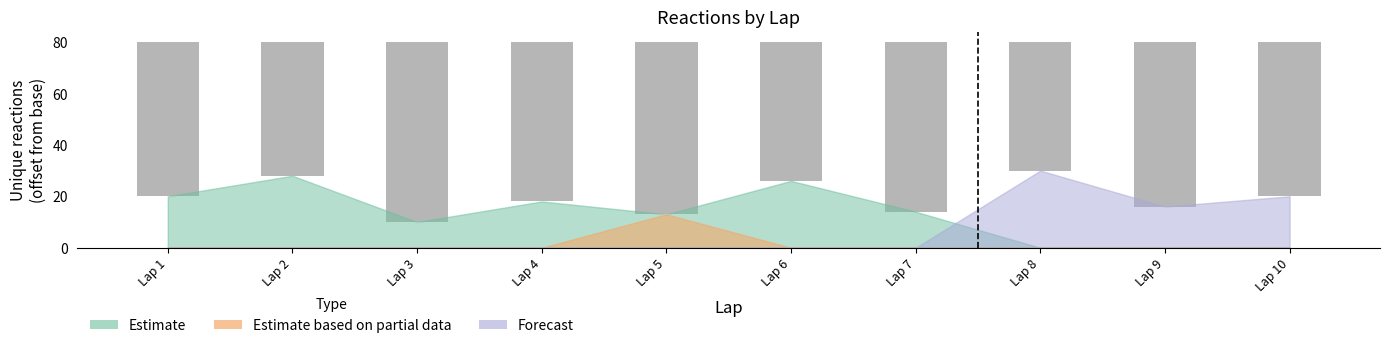

What is the value of the 5th bar from the left?

67